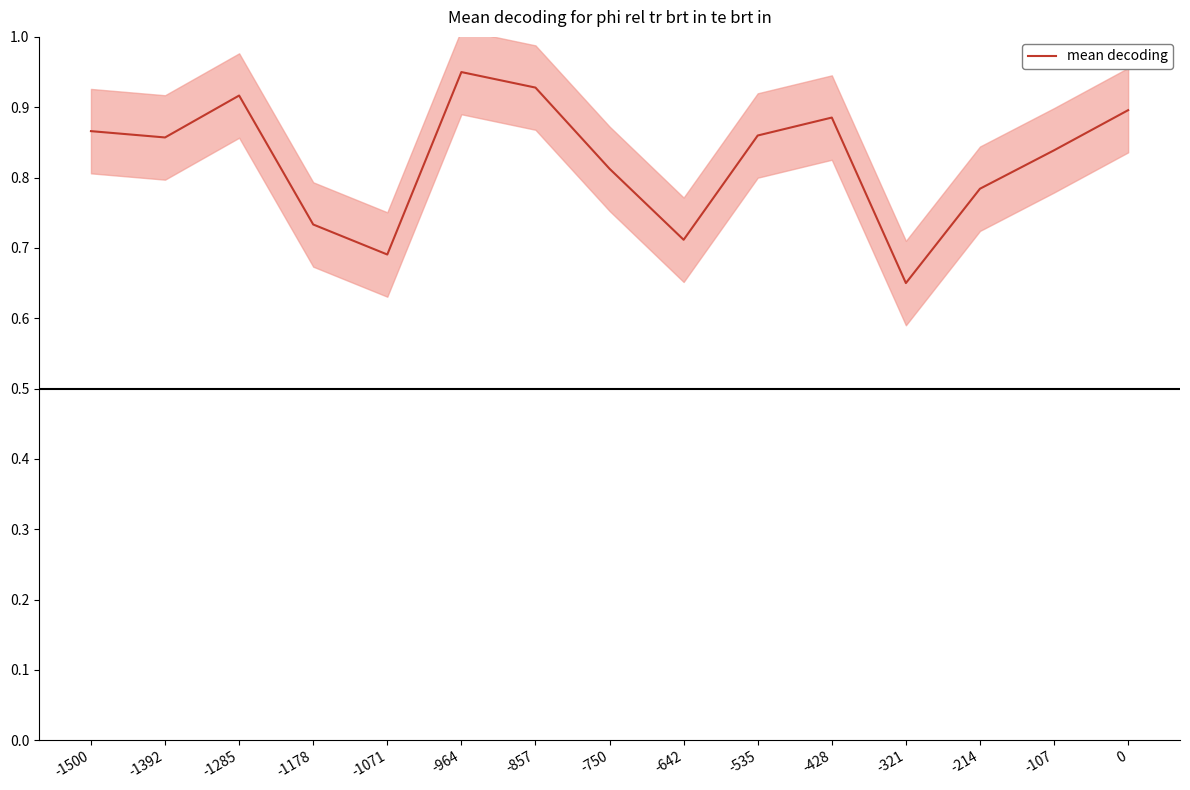

At which category does the chart reach its minimum across all series?

-321